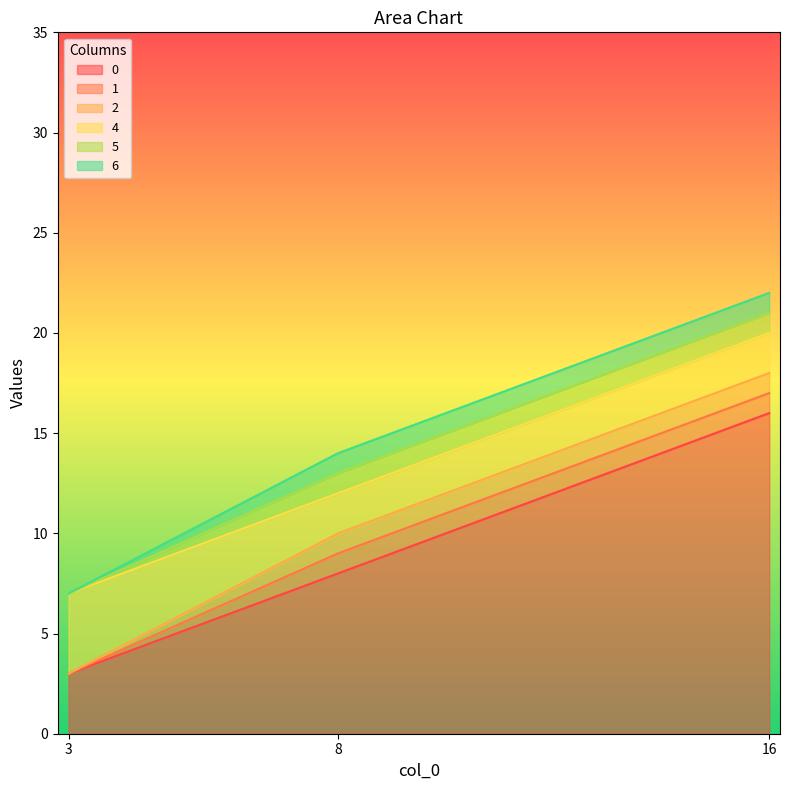

At 3, list the series in order from smallest to largest.

0, 1, 2, 4, 5, 6